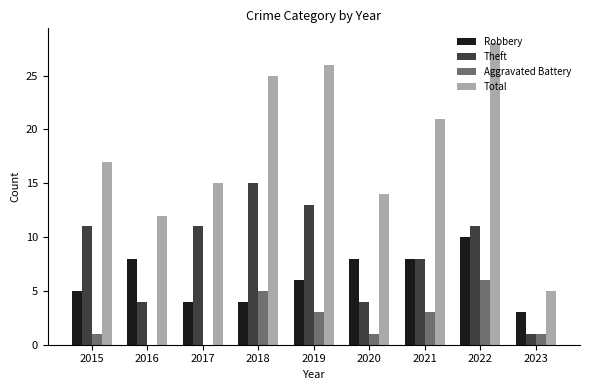

Which series has the largest total across all categories?

Total